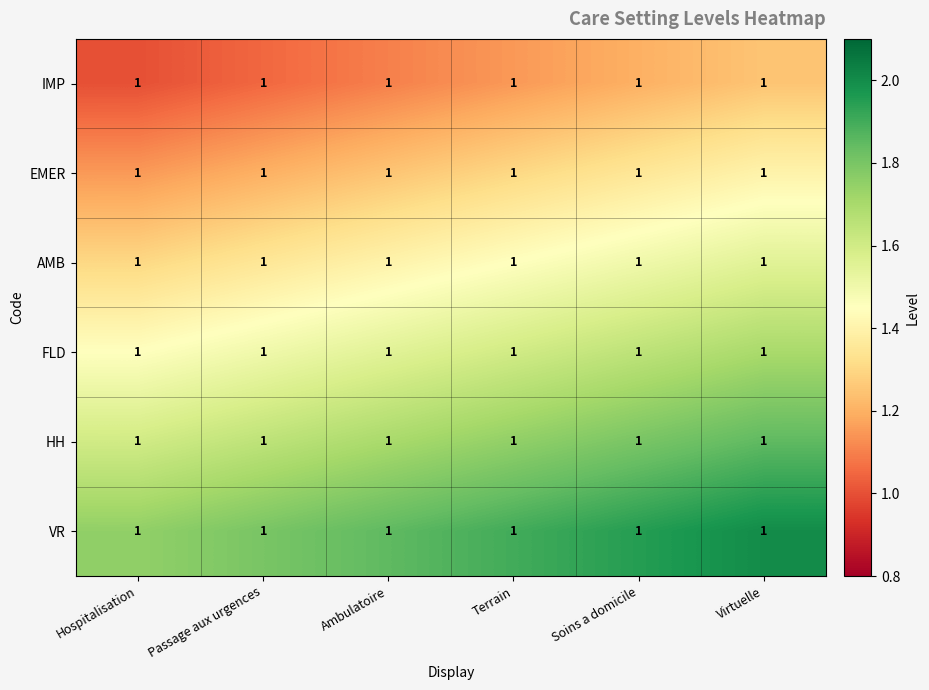

List the series in order of their peak value, highest first.

VR, HH, FLD, AMB, EMER, IMP